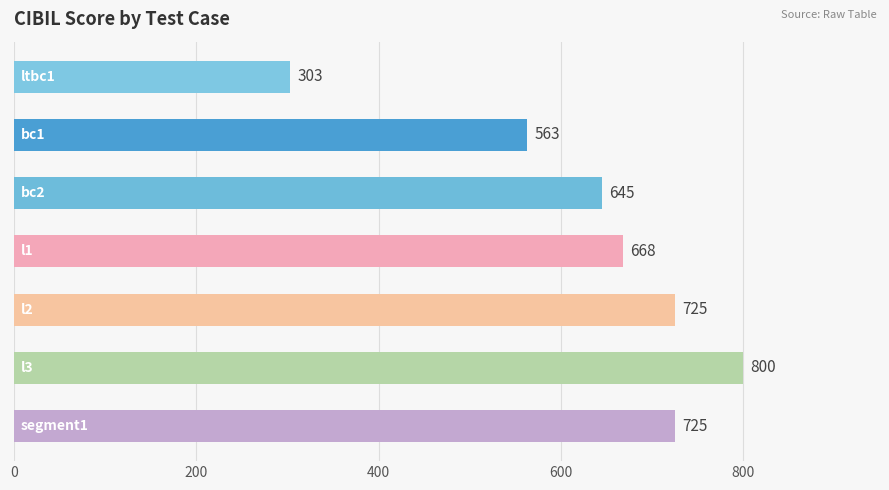

Count the values in the range 563 to 725.

5